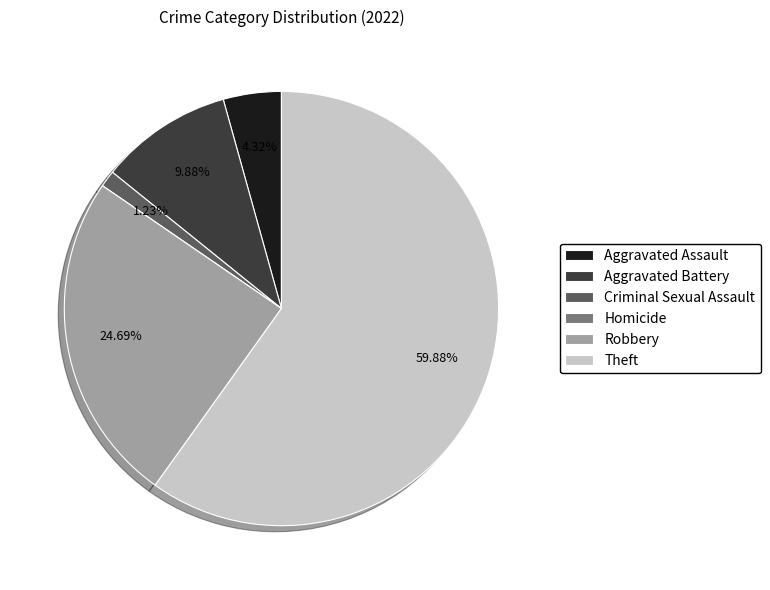

Between Aggravated Assault and Theft, which is larger?

Theft